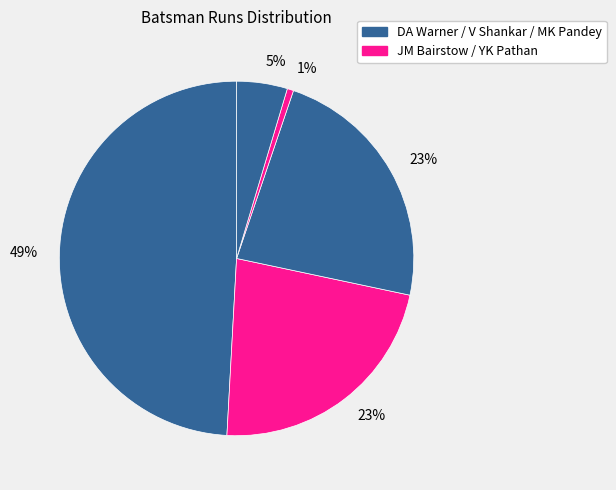

How many slices are in this pie chart?

5